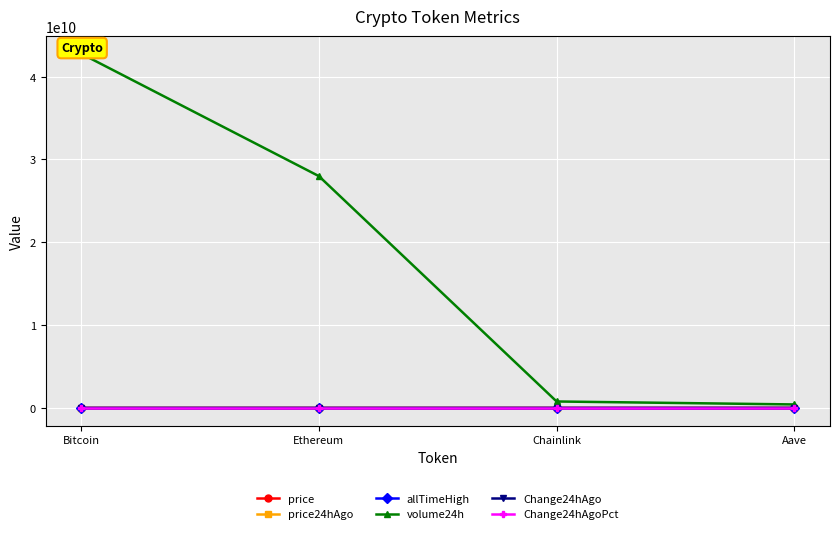

Is it true that Change24hAgoPct equals -0.0 at Ethereum?

False